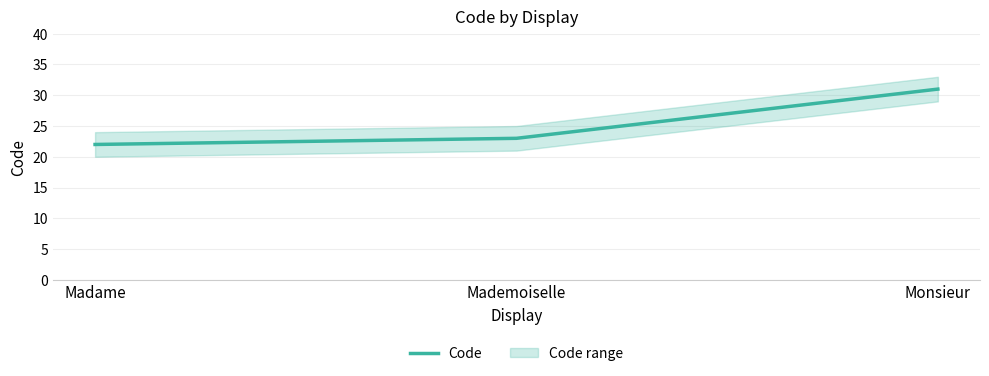

Approximately how many times larger is the value at Mademoiselle compared to Monsieur?

0.7